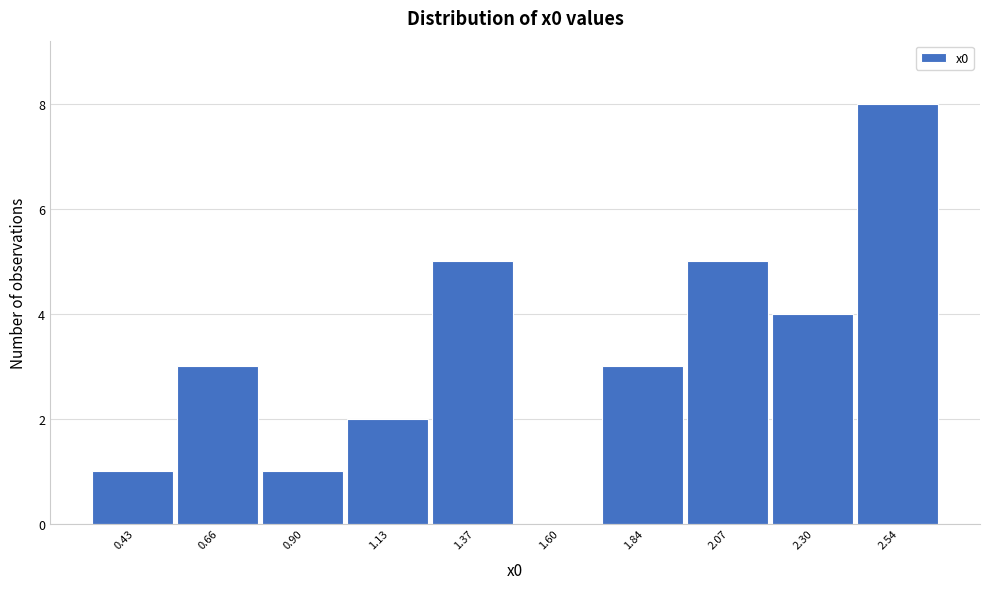

Reading left to right, what are all the values shown in this chart?

0.43=1	0.66=3	0.90=1	1.13=2	1.37=5	1.60=0	1.84=3	2.07=5	2.30=4	2.54=8